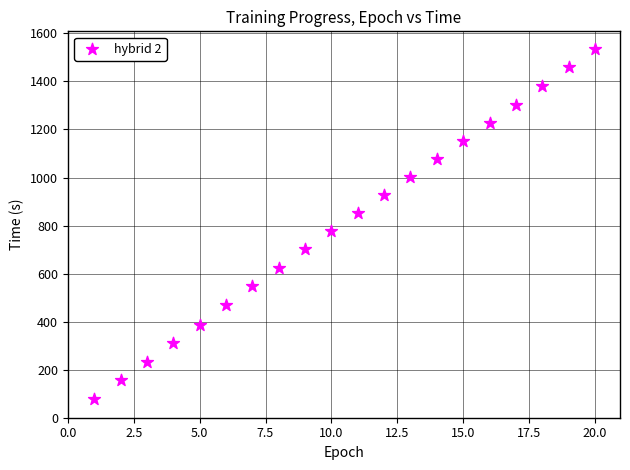

What is the range of X values (max minus min)?

19.0